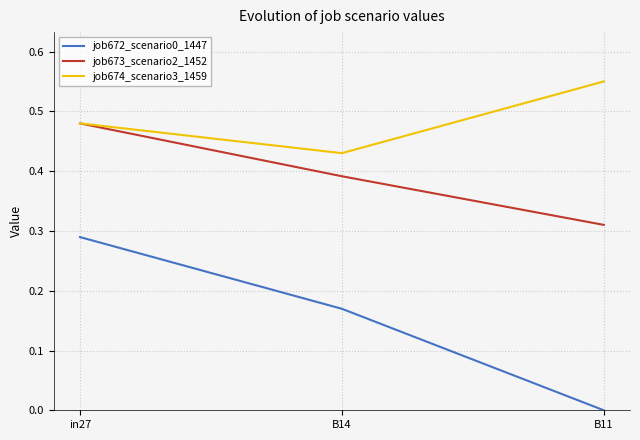

List the series in order of their peak value, highest first.

job674_scenario3_1459, job673_scenario2_1452, job672_scenario0_1447